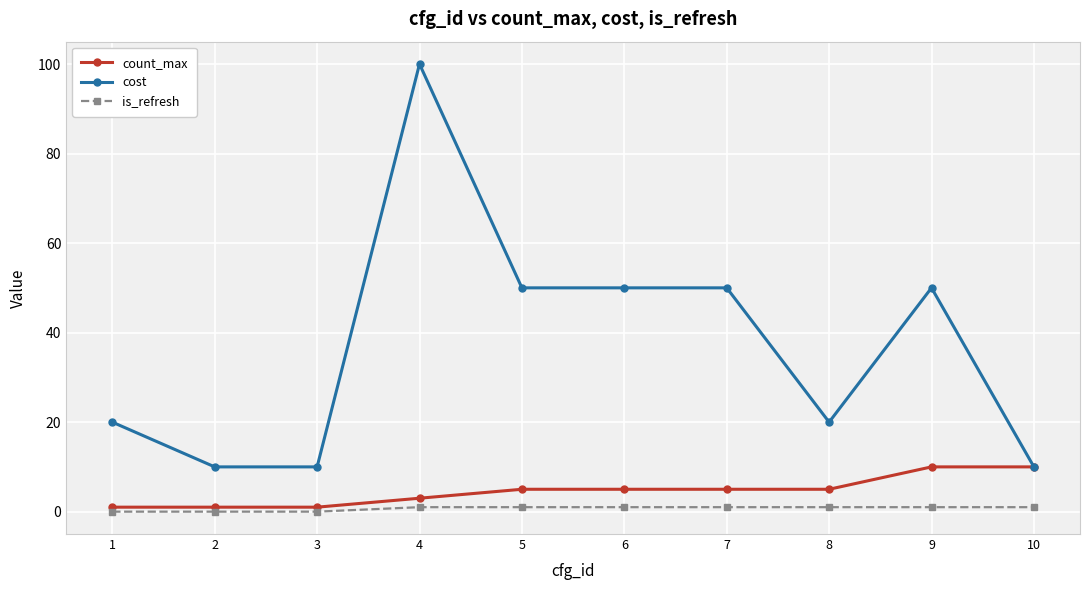

True or false: is_refresh has a value of 1 at 4.

True